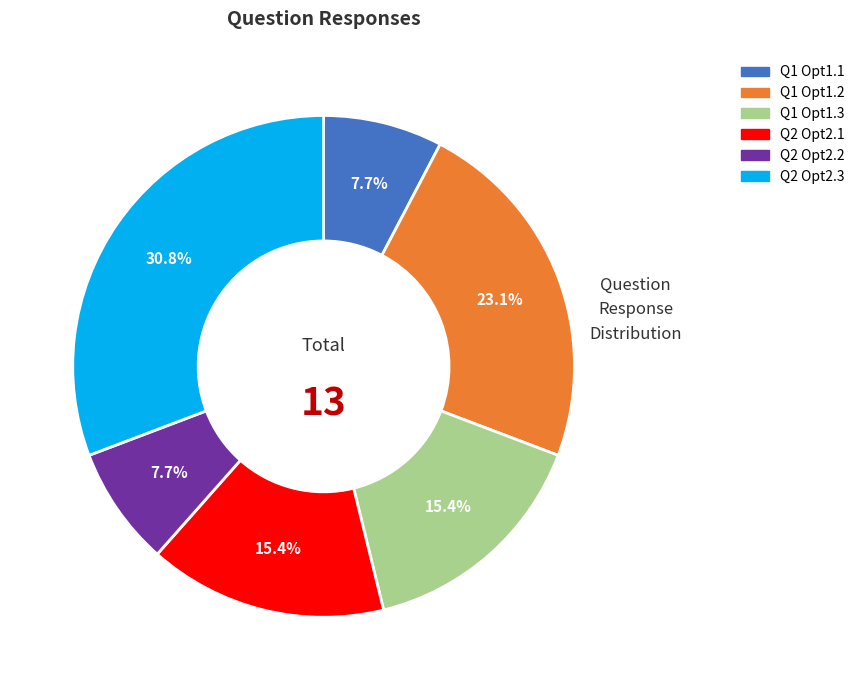

How many segments does this pie chart have?

6